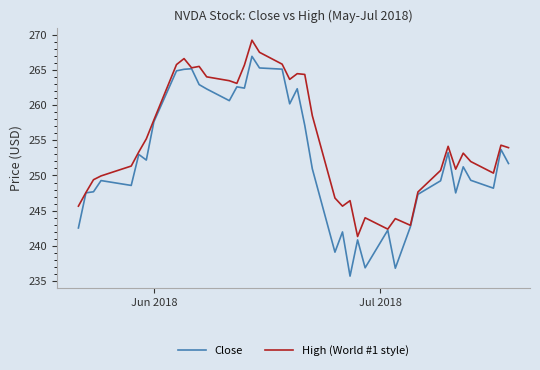

What is the difference between the second highest and minimum values in the Close series?

29.5